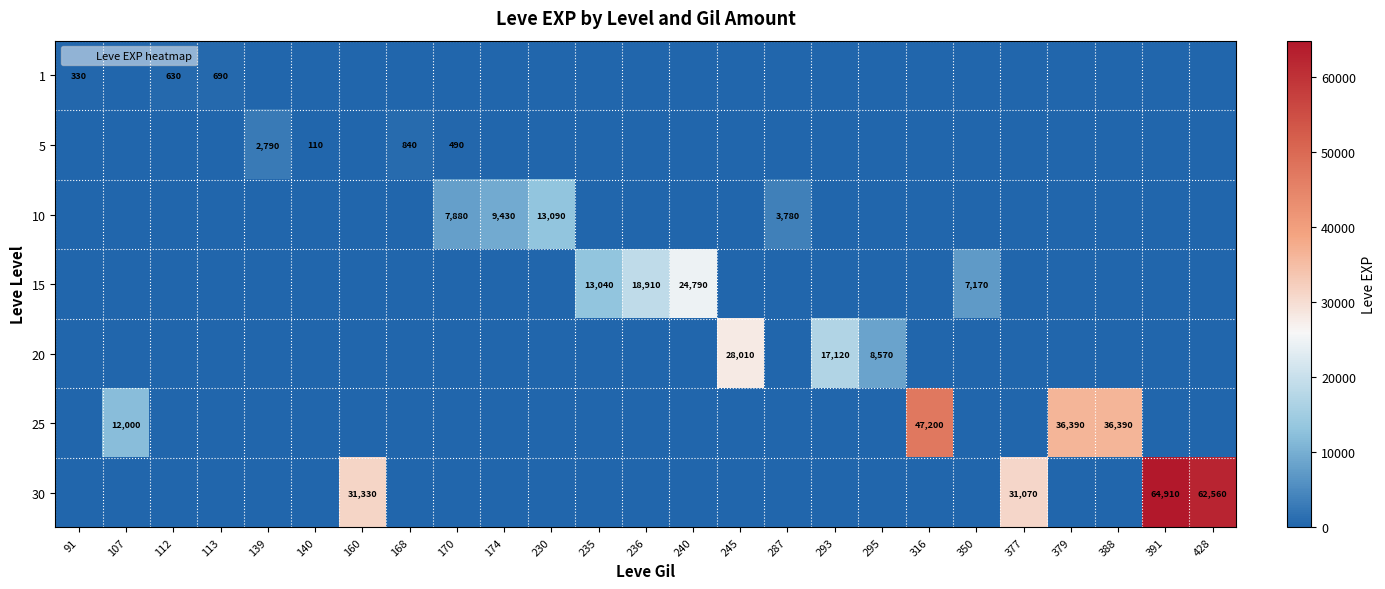

At which category does the chart reach its peak across all series?

391